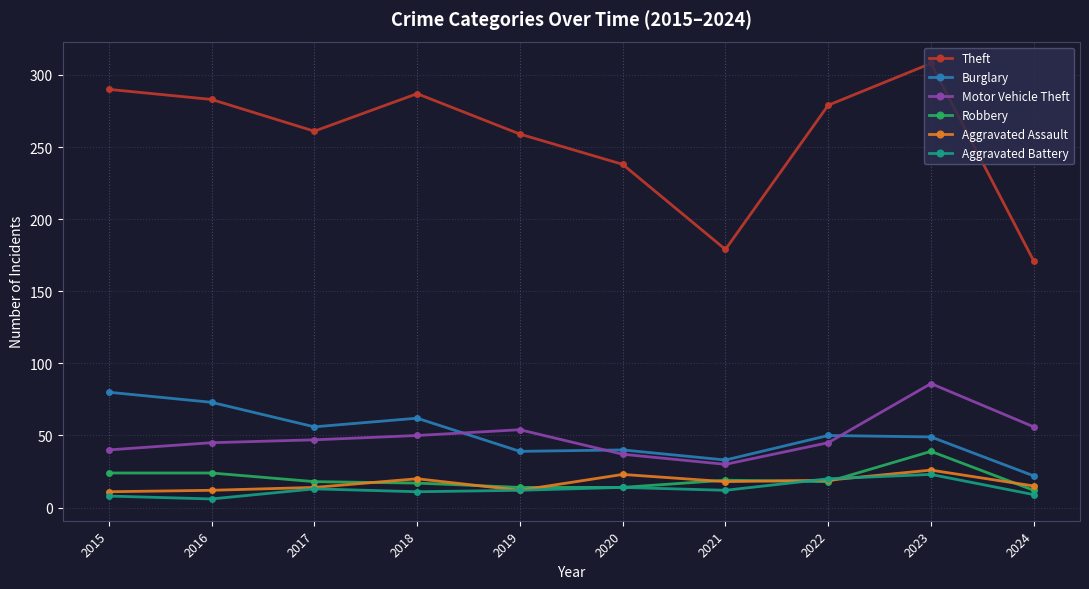

True or false: Motor Vehicle Theft and Theft intersect in this chart.

False